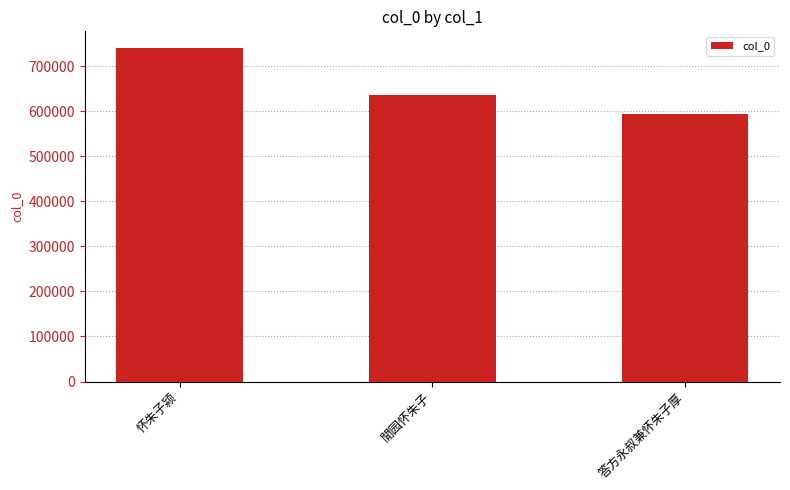

True or false: the data shows 902250 at 答方永叔兼怀朱子厚.

False